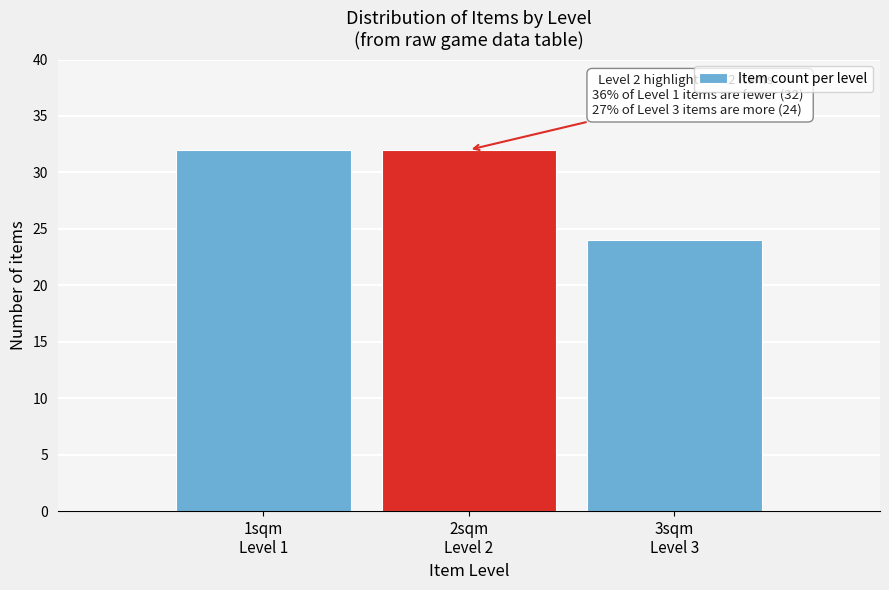

Reading left to right, transcribe all the data shown in this chart.

32	32	24